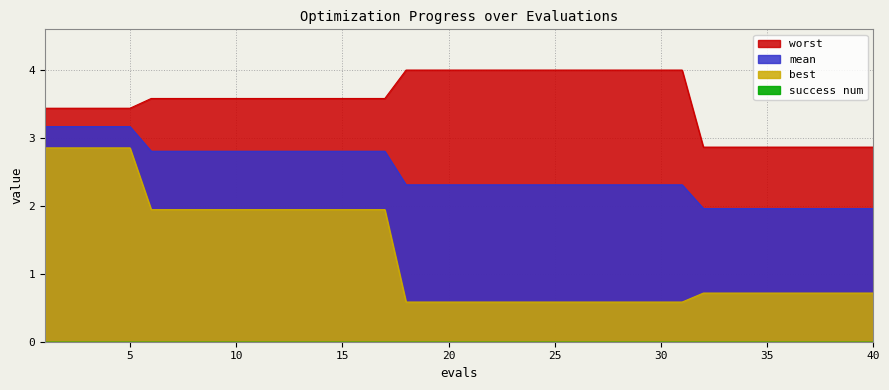

What is the sum of all best values?

52.2